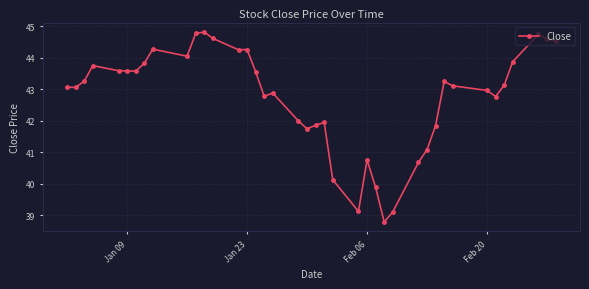

True or false: the data has more than 2 interior local peaks.

True